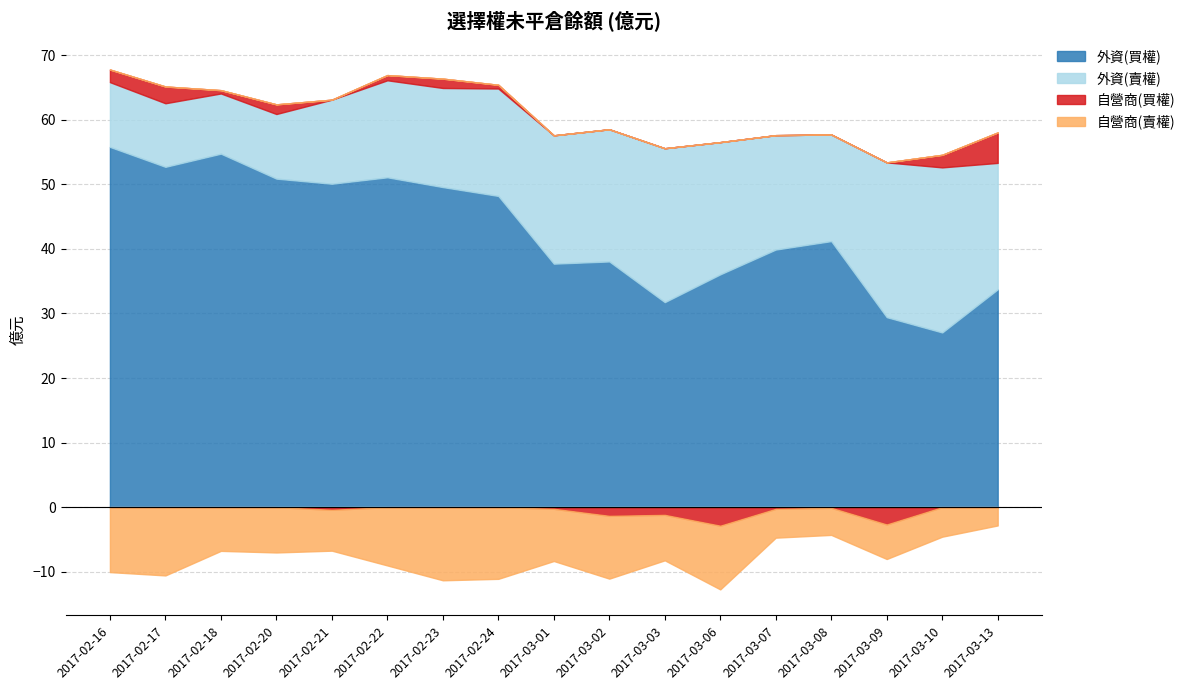

Reading right to left, transcribe all the data shown in this chart.

外資(買權): 33.7	27.1	29.4	41.2	39.9	36.1	31.8	38.1	37.7	48.2	49.6	51.1	50.1	50.9	54.7	52.7	55.8
外資(賣權): 19.6	25.6	24.0	16.5	17.7	20.5	23.8	20.5	19.9	16.6	15.3	15.0	13.0	10.0	9.3	9.8	10.0
自營商(買權): 4.7	1.9	-2.7	-0.1	-0.3	-2.9	-1.2	-1.3	-0.3	0.6	1.4	0.8	-0.4	1.5	0.5	2.6	2.0
自營商(賣權): -2.8	-4.6	-5.3	-4.2	-4.5	-9.9	-7.0	-9.7	-8.1	-11.1	-11.3	-9.0	-6.3	-7.0	-6.8	-10.6	-10.1